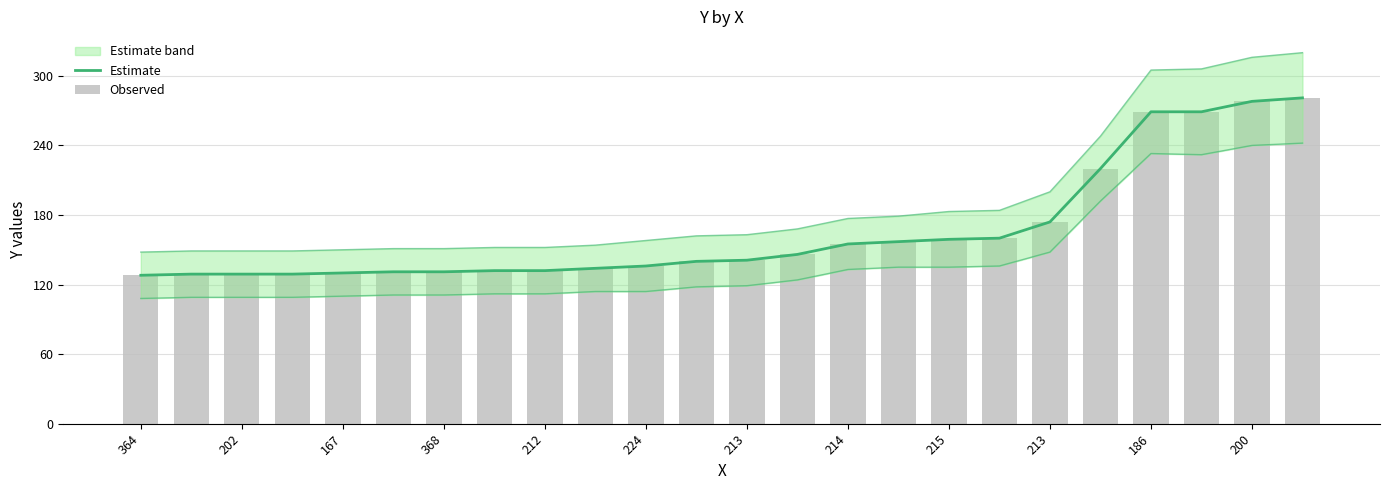

The Observed series shows 141 at 213. True or false?

True